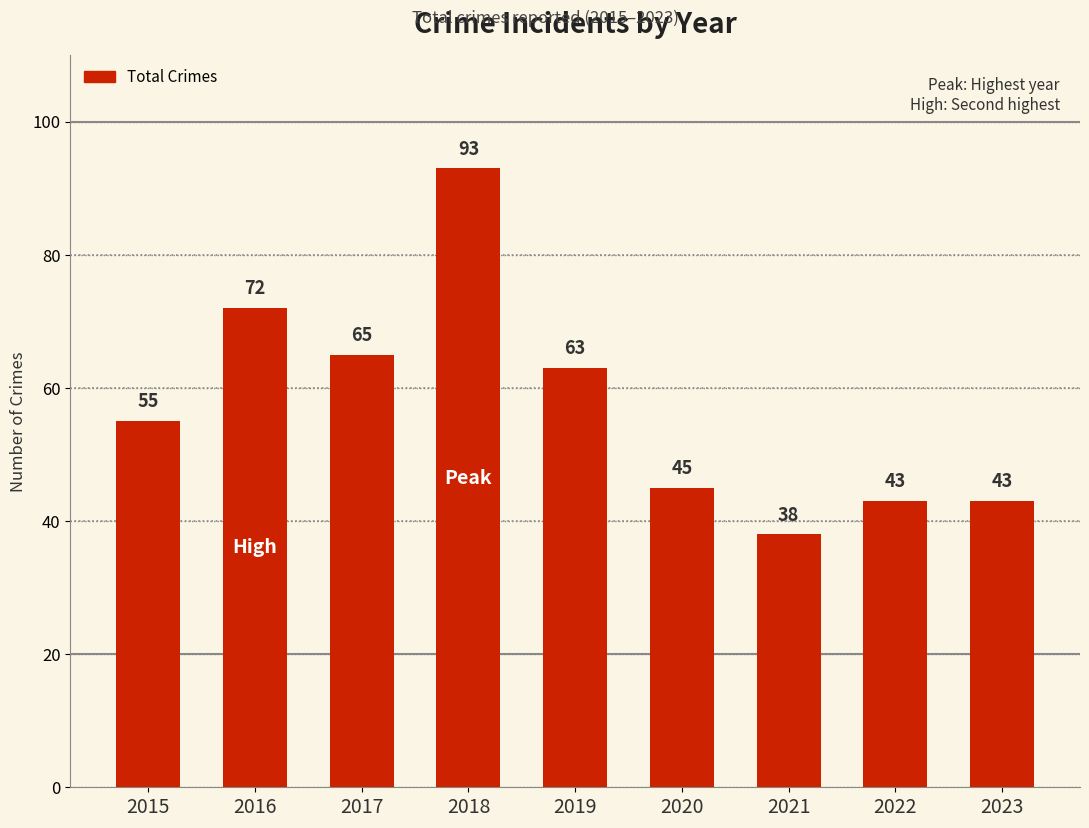

Are the bars grouped side by side (vs. stacked)?

No